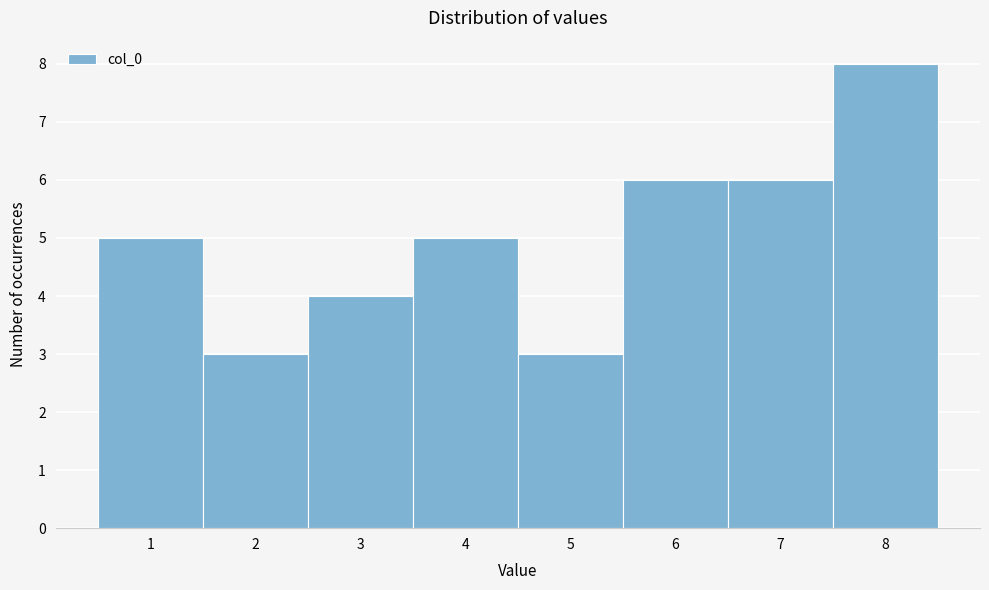

Reading left to right, transcribe this chart: for each bar, give the range it covers on the x-axis and its height. The values are not printed on the chart, so give them approximately, as read against the axis.

0.5 to 1.5: 5
1.5 to 2.5: 3
2.5 to 3.5: 4
3.5 to 4.5: 5
4.5 to 5.5: 3
5.5 to 6.5: 6
6.5 to 7.5: 6
7.5 to 8.5: 8